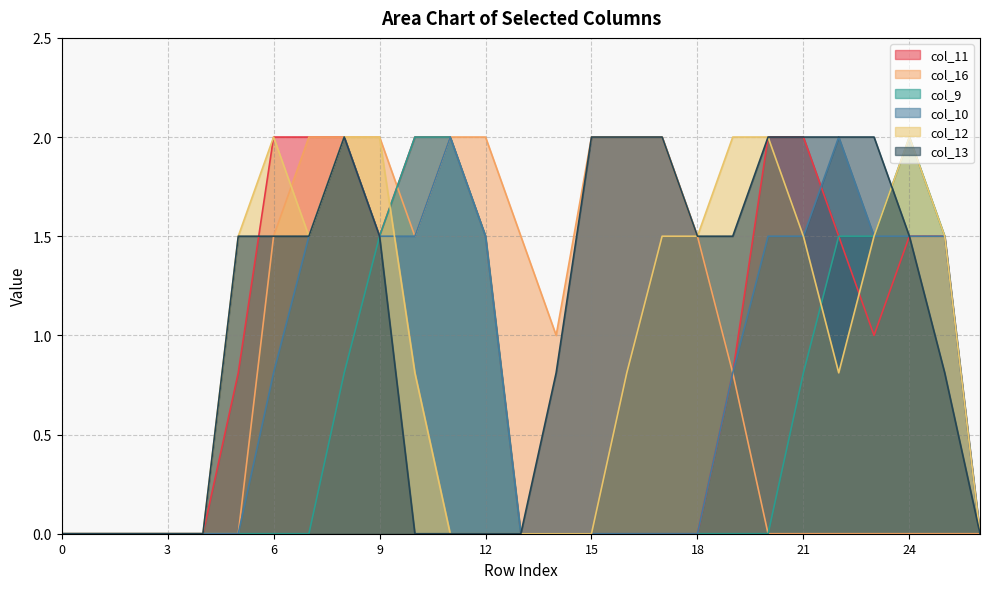

Where do col_9 and col_16 first cross each other?

9 and 10